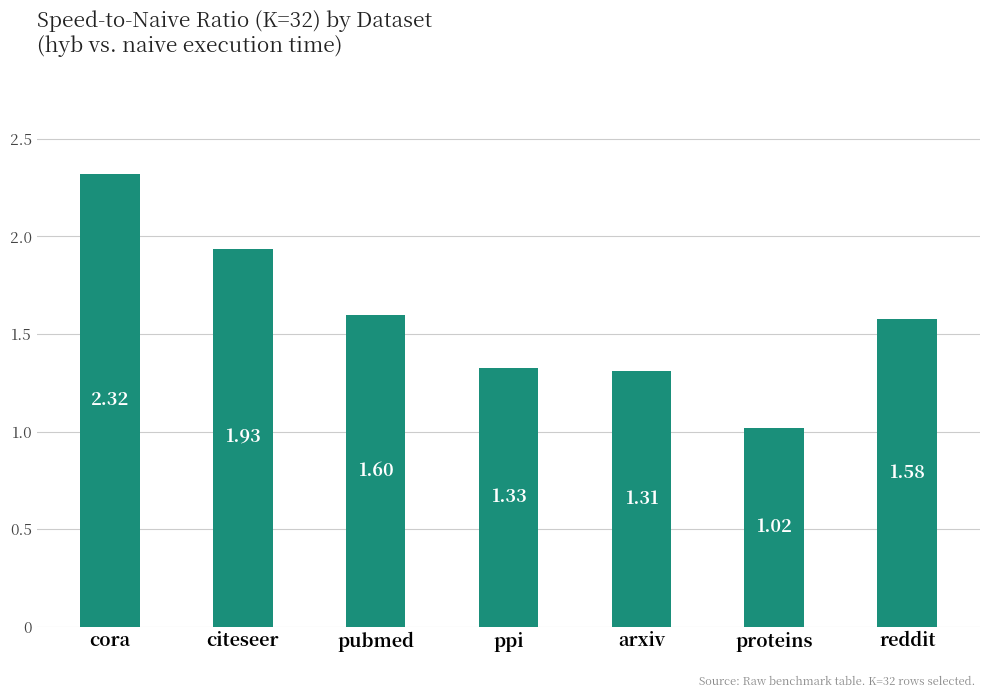

Which category has the lowest value across all series?

proteins